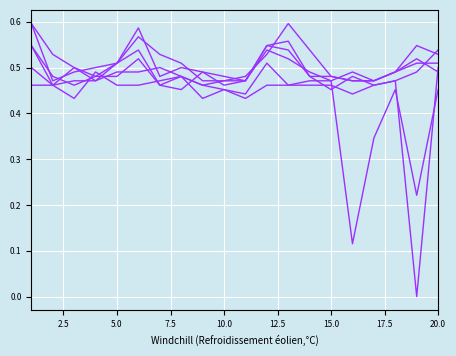

How many lines are shown in the chart?

6